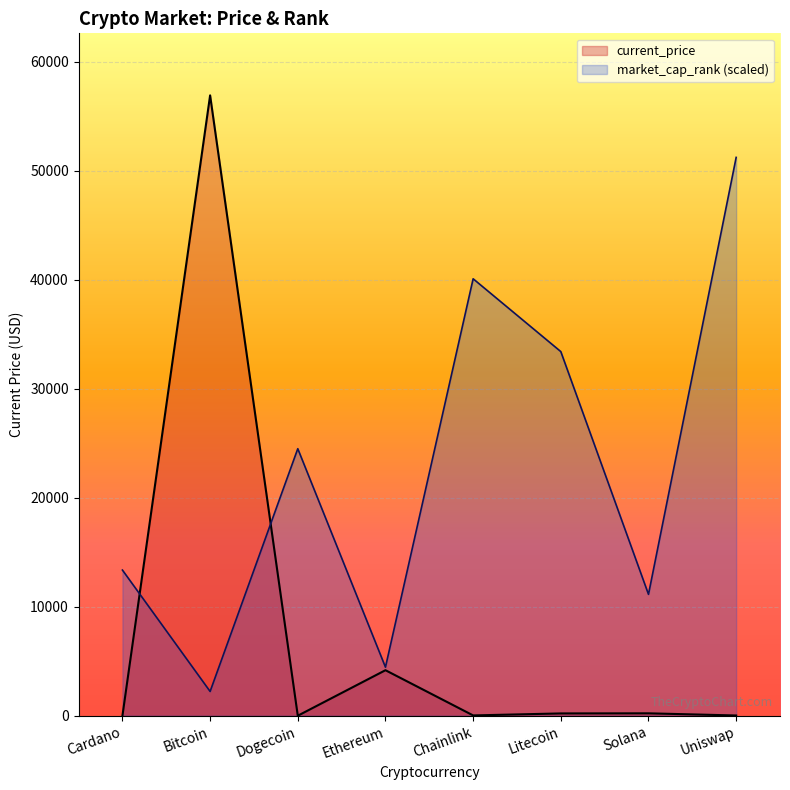

What is the minimum value shown in the chart?

0.2